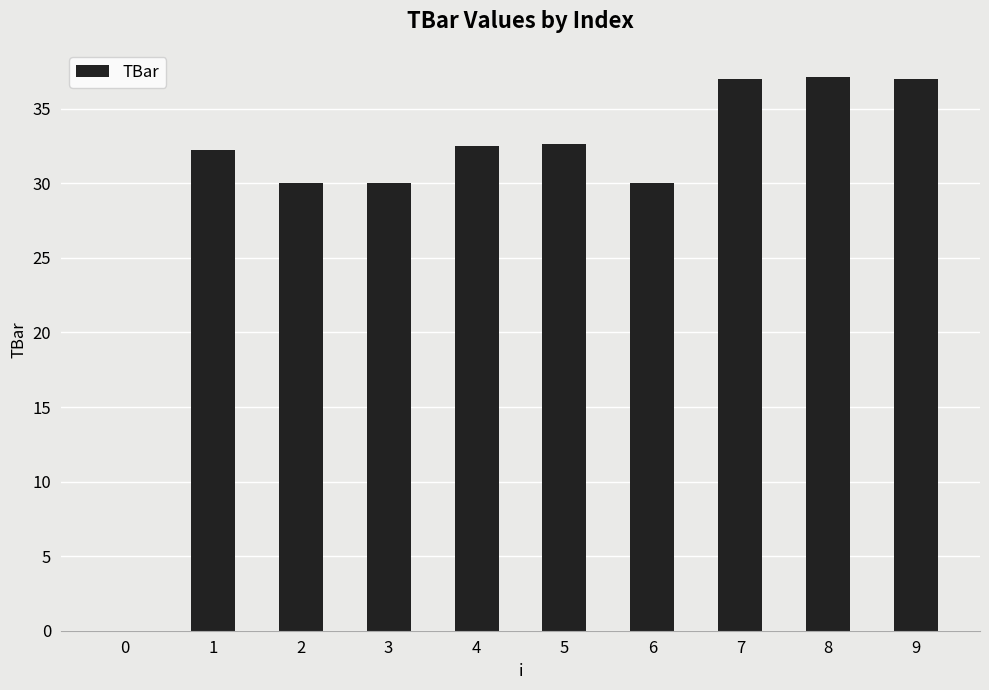

Approximately how many times larger is the value at 2 compared to 5?

0.9